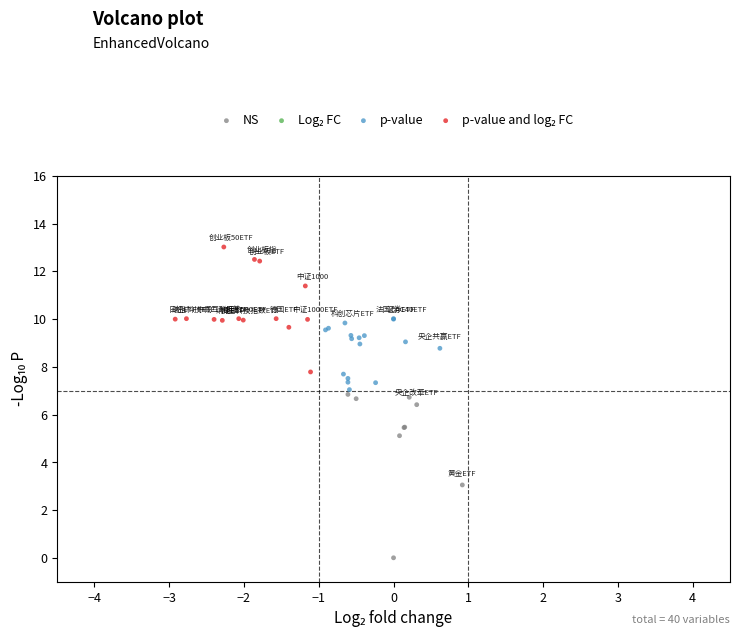

Which series has the widest spread of Y values?

NS